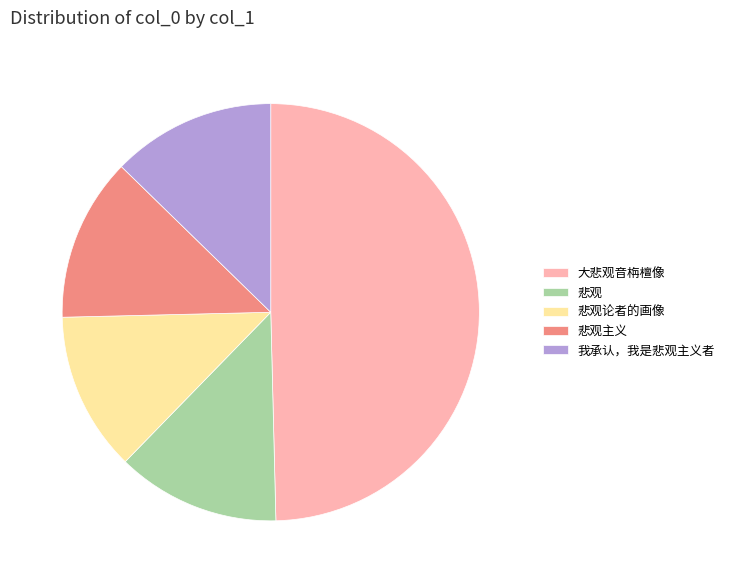

What is the largest slice in the pie chart?

大悲观音栴檀像